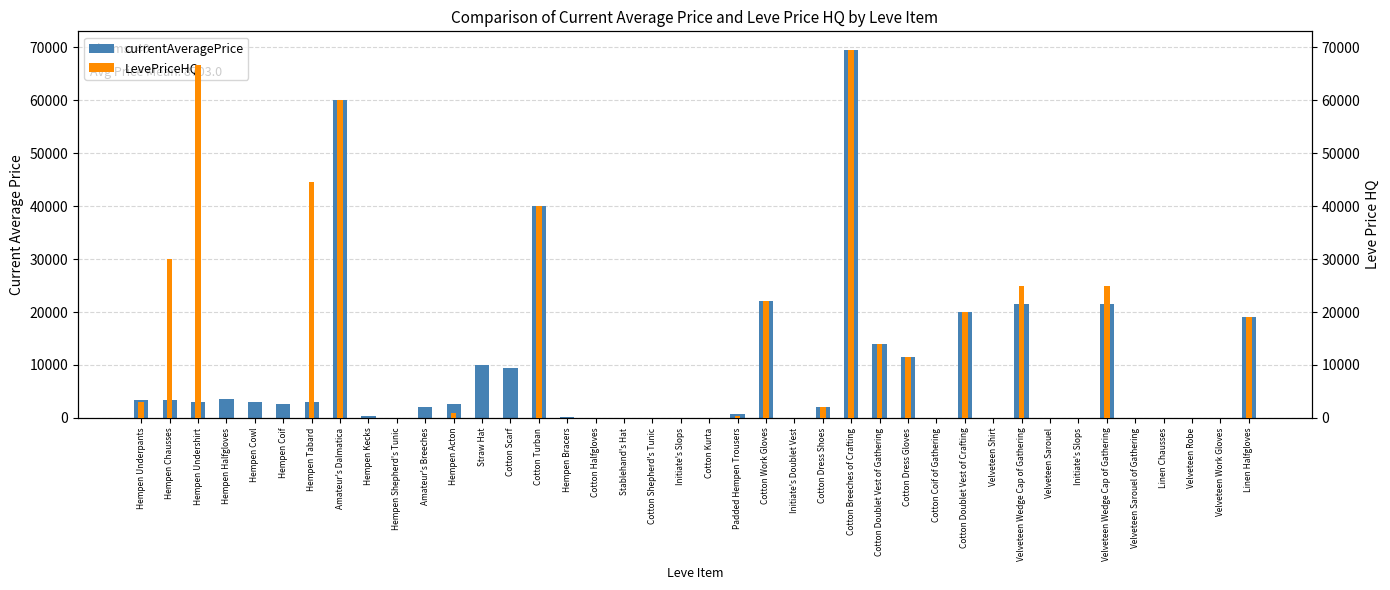

Is the value of currentAveragePrice at Linen Halfgloves greater than the value of LevePriceHQ at Velveteen Shirt?

Yes